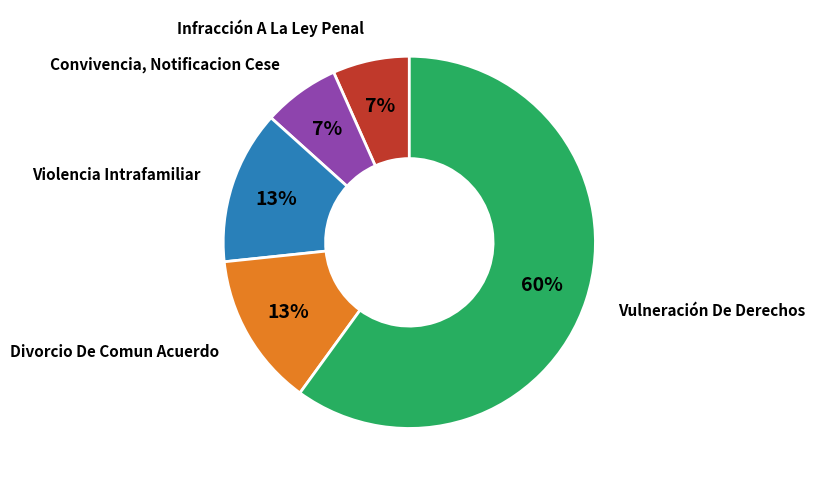

To the nearest percent, what is the average slice percentage?

20%